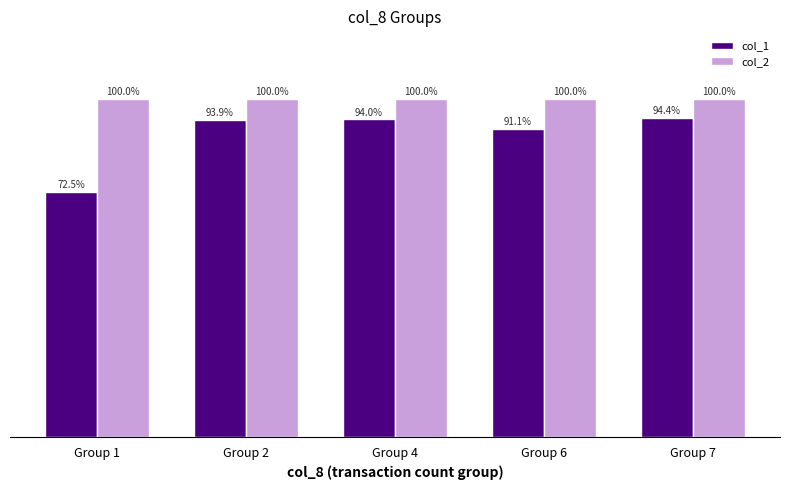

At which label does col_1 reach its minimum?

Group 1